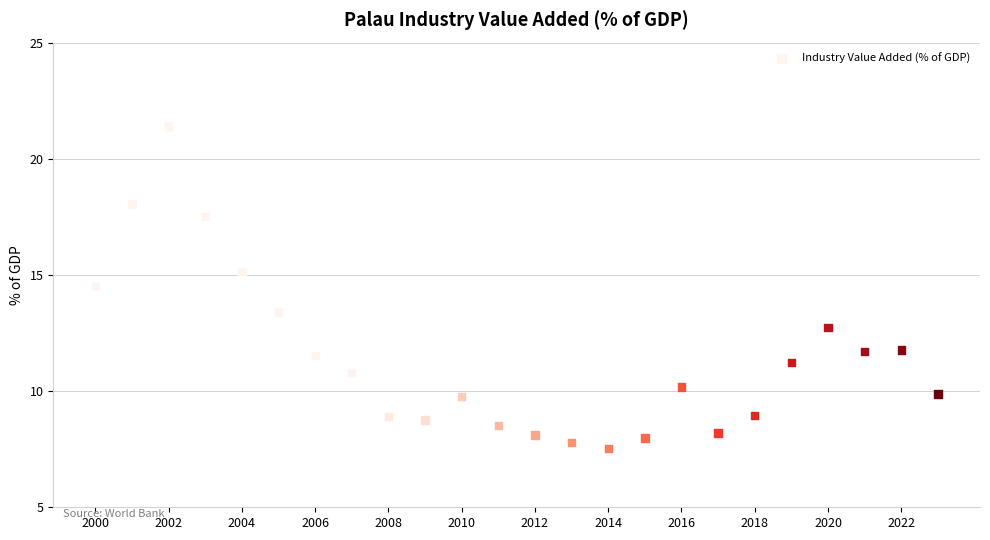

What is the range of X values (max minus min)?

23.0